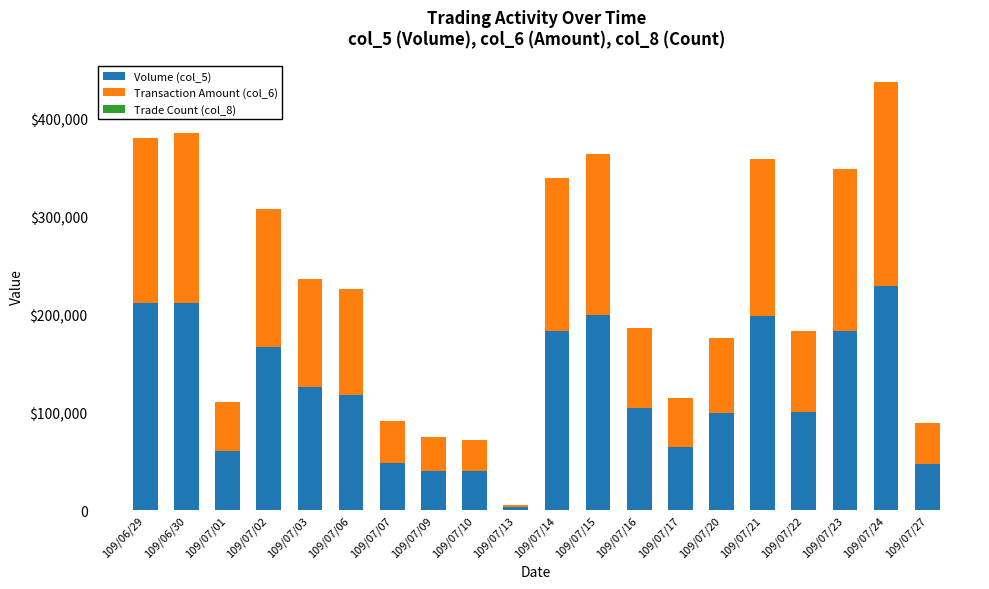

Between 109/07/14 and 109/07/23, which series saw the biggest shift?

Transaction Amount (col_6)